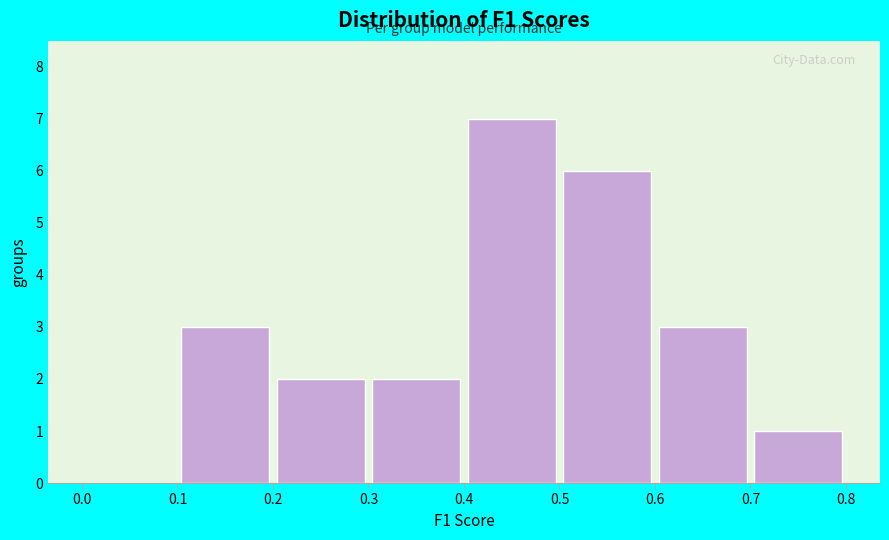

Which range on the x-axis has the tallest bar?

0.4 to 0.5